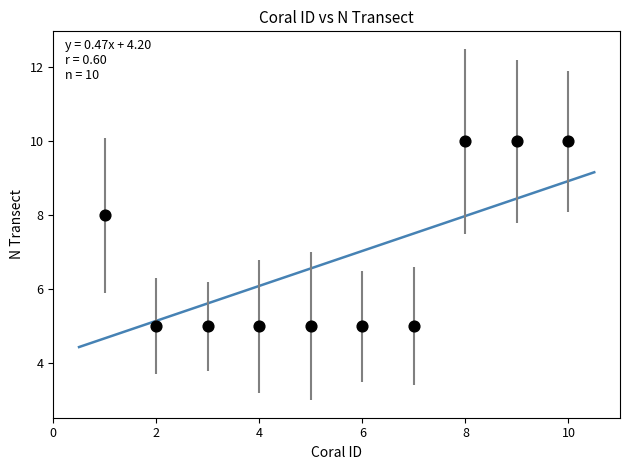

What Y value in the scatter plot is closest to 7?

8